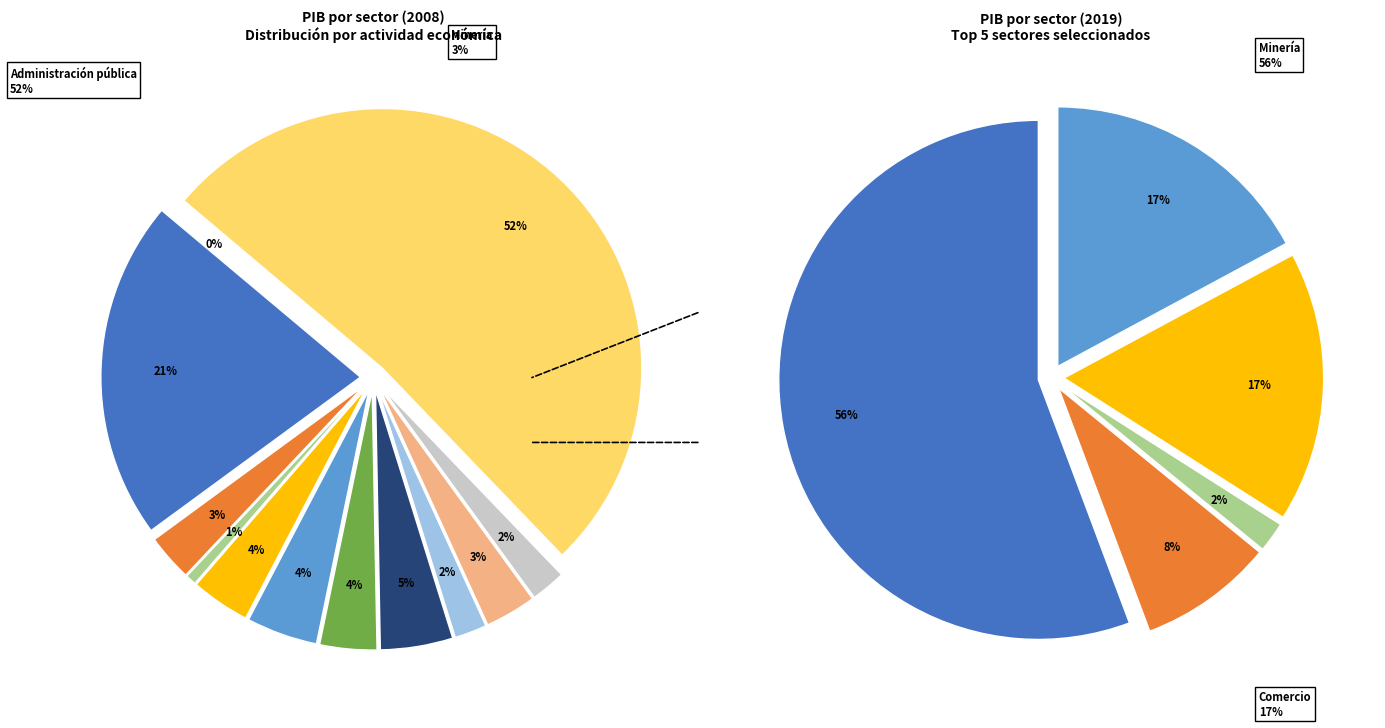

To the nearest percent, what is the combined percentage of Agropecuario-silvícola and Servicios de vivienda e inmobiliarios?

3%